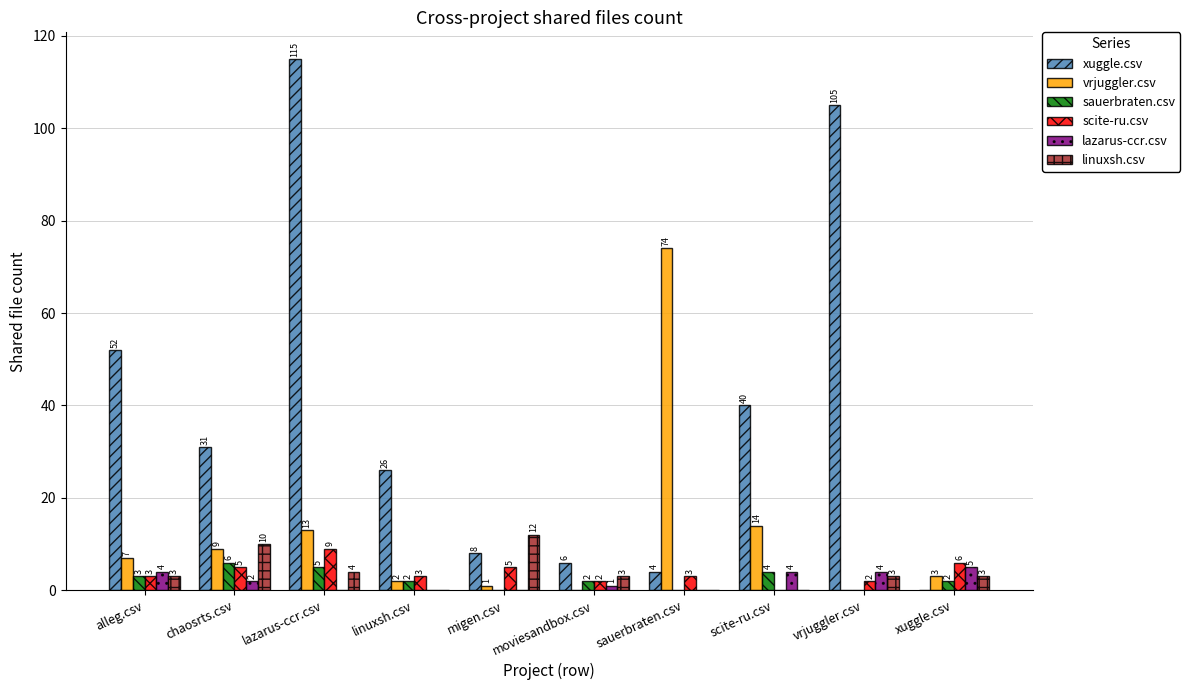

Reading right to left, transcribe all the data shown in this chart.

xuggle.csv: xuggle.csv=0	vrjuggler.csv=105	scite-ru.csv=40	sauerbraten.csv=4	moviesandbox.csv=6	migen.csv=8	linuxsh.csv=26	lazarus-ccr.csv=115	chaosrts.csv=31	alleg.csv=52
vrjuggler.csv: xuggle.csv=3	vrjuggler.csv=0	scite-ru.csv=14	sauerbraten.csv=74	moviesandbox.csv=0	migen.csv=1	linuxsh.csv=2	lazarus-ccr.csv=13	chaosrts.csv=9	alleg.csv=7
sauerbraten.csv: xuggle.csv=2	vrjuggler.csv=0	scite-ru.csv=4	sauerbraten.csv=0	moviesandbox.csv=2	migen.csv=0	linuxsh.csv=2	lazarus-ccr.csv=5	chaosrts.csv=6	alleg.csv=3
scite-ru.csv: xuggle.csv=6	vrjuggler.csv=2	scite-ru.csv=0	sauerbraten.csv=3	moviesandbox.csv=2	migen.csv=5	linuxsh.csv=3	lazarus-ccr.csv=9	chaosrts.csv=5	alleg.csv=3
lazarus-ccr.csv: xuggle.csv=5	vrjuggler.csv=4	scite-ru.csv=4	sauerbraten.csv=0	moviesandbox.csv=1	migen.csv=0	linuxsh.csv=0	lazarus-ccr.csv=0	chaosrts.csv=2	alleg.csv=4
linuxsh.csv: xuggle.csv=3	vrjuggler.csv=3	scite-ru.csv=0	sauerbraten.csv=0	moviesandbox.csv=3	migen.csv=12	linuxsh.csv=0	lazarus-ccr.csv=4	chaosrts.csv=10	alleg.csv=3